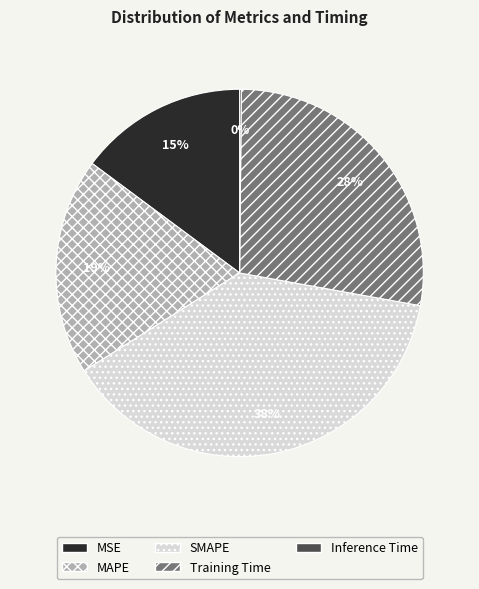

To the nearest percent, what is the difference between the largest and smallest slice percentages?

38%